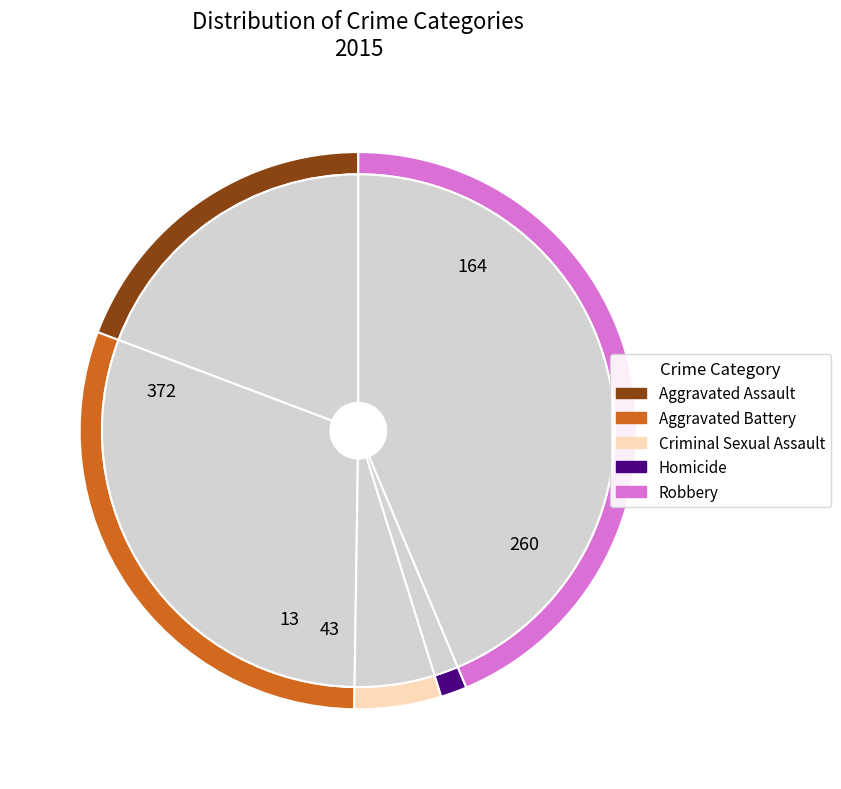

To the nearest percent, what is the difference between the Homicide and Aggravated Battery slice percentages?

29%